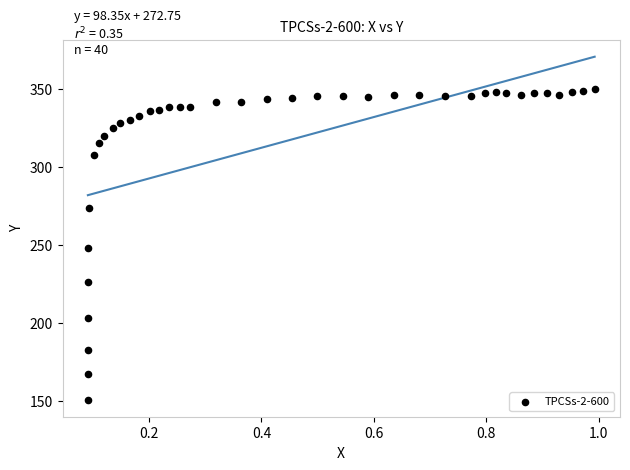

What is the range of X values (max minus min)?

0.9